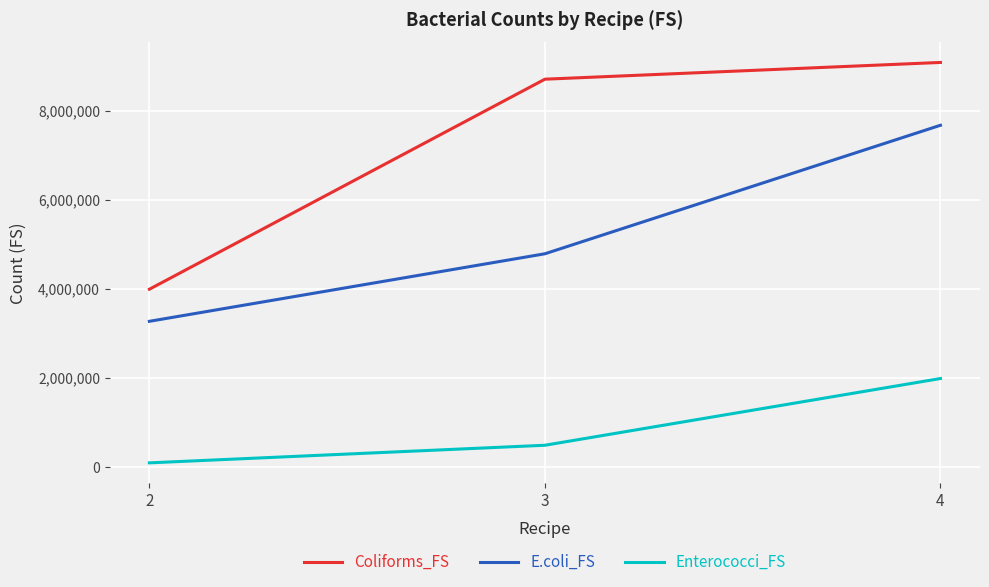

Is the value of Coliforms_FS at 3 greater than the value of Enterococci_FS at 3?

Yes